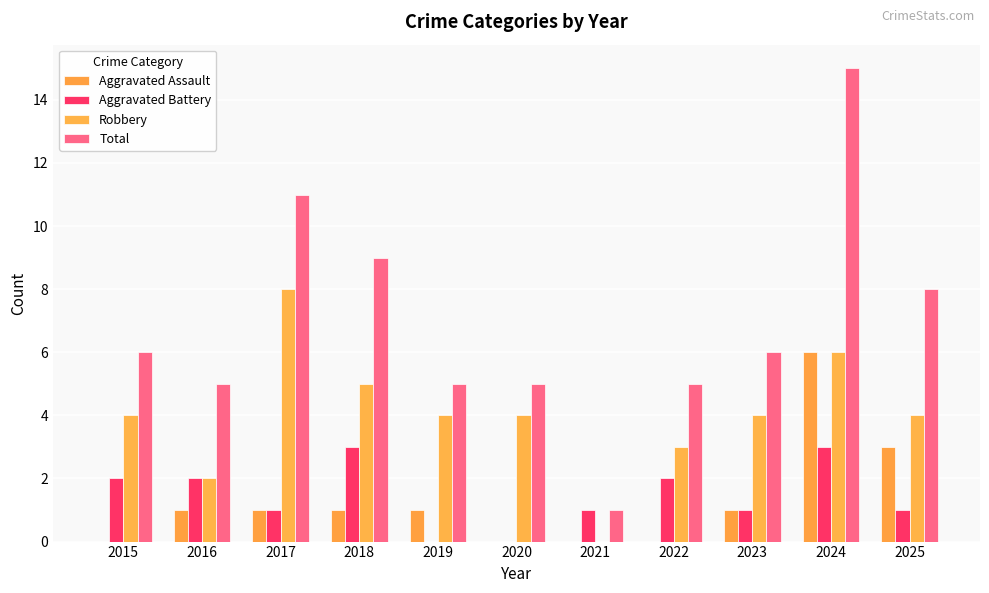

Reading left to right, extract all data points from this chart.

Aggravated Assault: 0	1	1	1	1	0	0	0	1	6	3
Aggravated Battery: 2	2	1	3	0	0	1	2	1	3	1
Robbery: 4	2	8	5	4	4	0	3	4	6	4
Total: 6	5	11	9	5	5	1	5	6	15	8